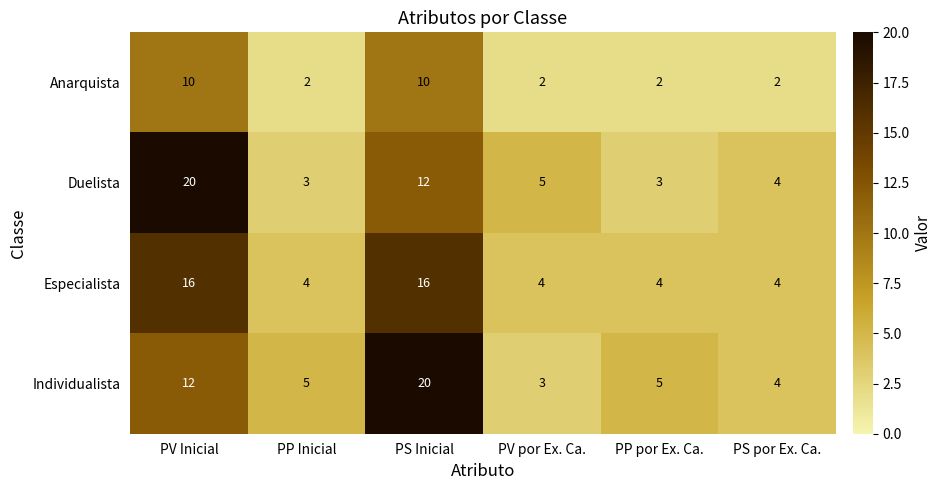

Which series has the widest spread of values?

Duelista